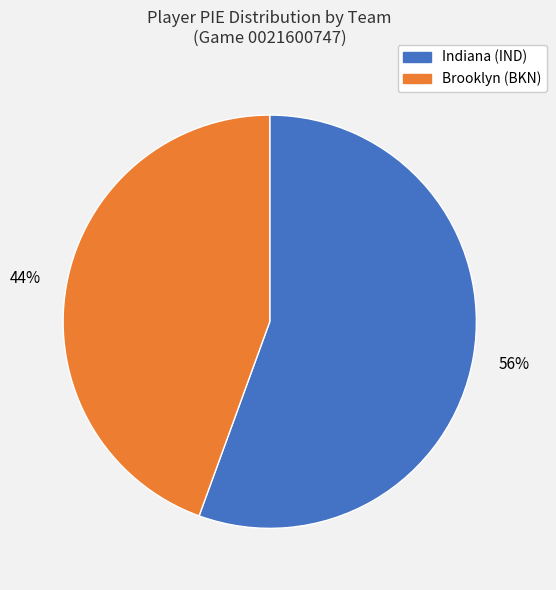

Combined, do Indiana (IND) and Brooklyn (BKN) account for over 50%?

Yes